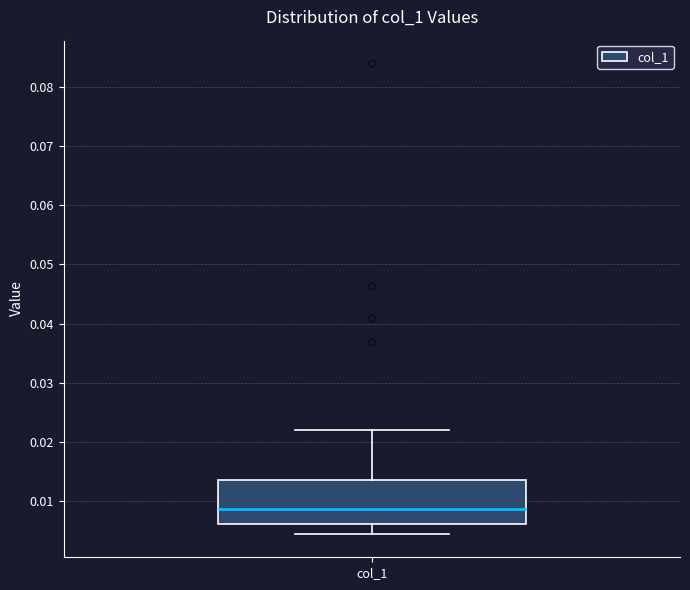

Where does the median line of the box for col_1 sit on the y-axis? The values are not printed on the chart, so give them approximately, as read against the axis.

0.009